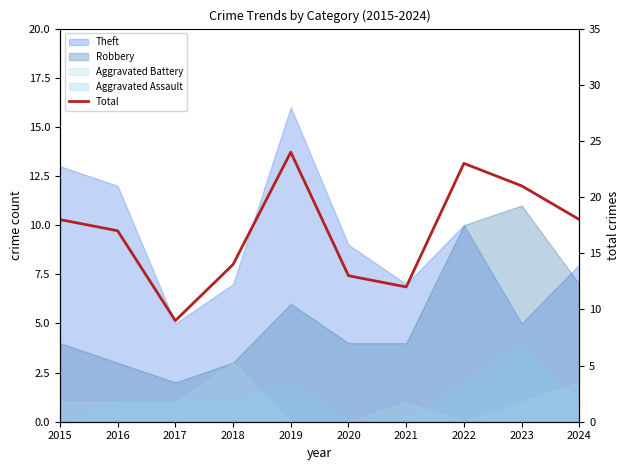

Reading left to right, extract all data points from this chart.

18	17	9	14	24	13	12	23	21	18